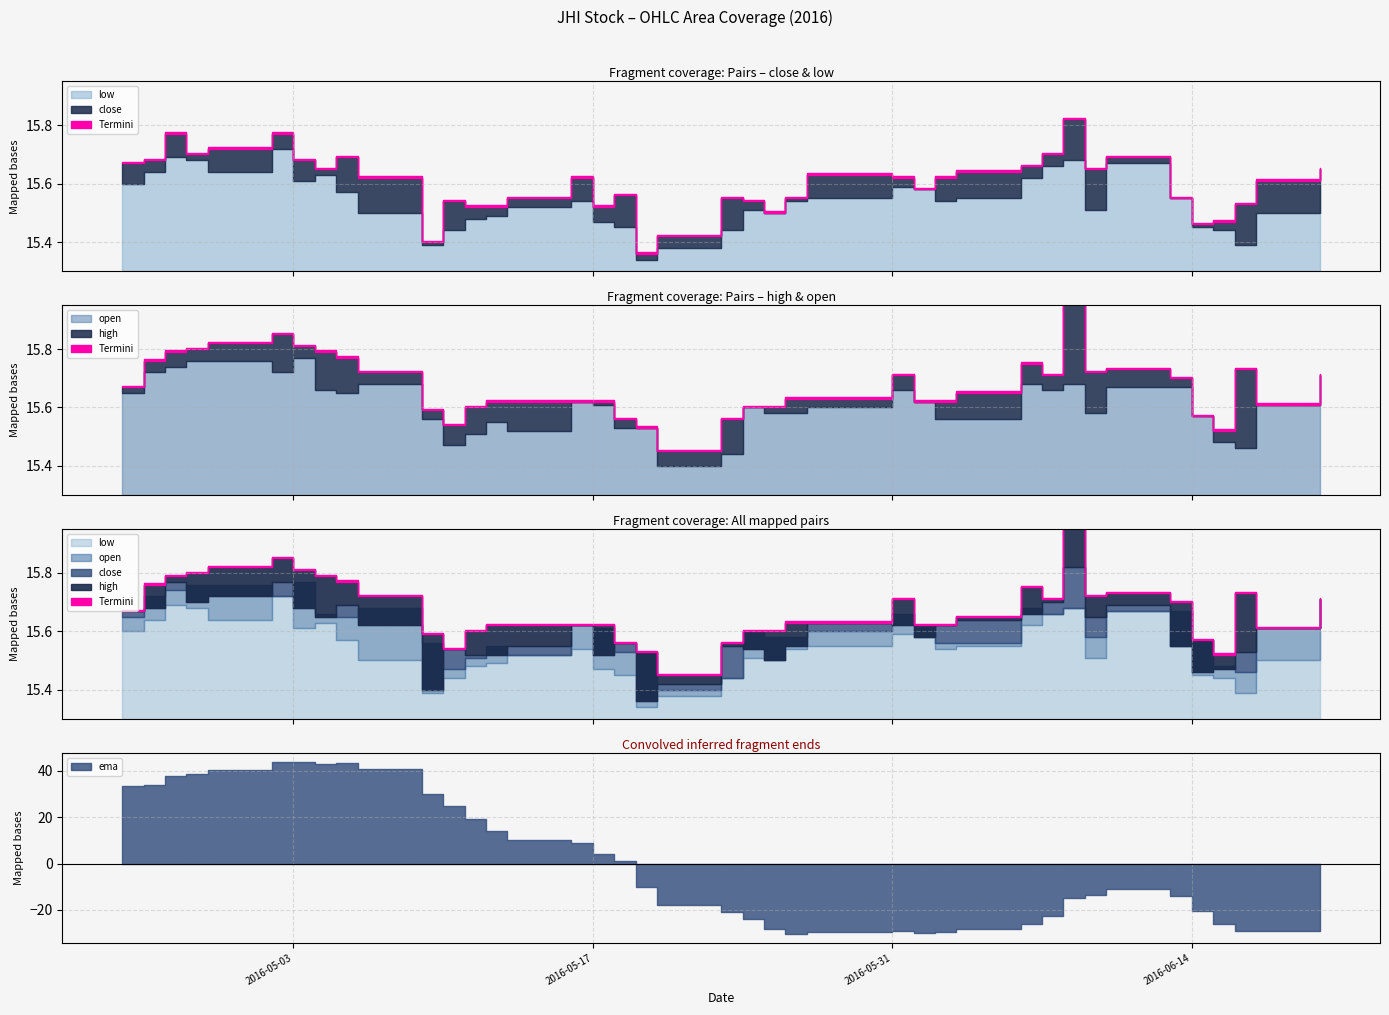

How many lines are shown in the chart?

5